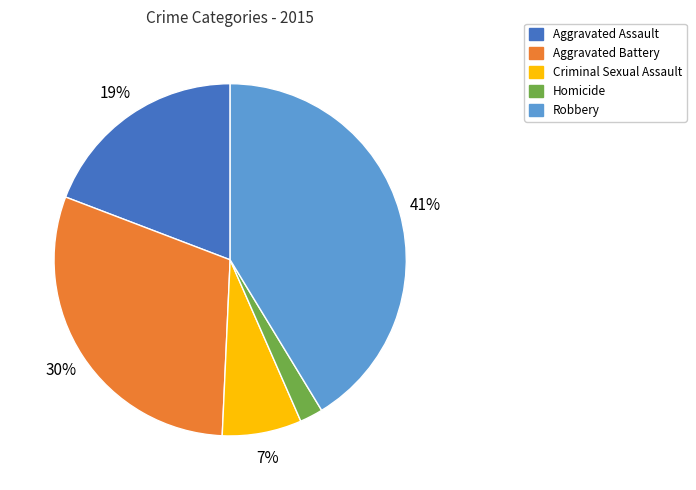

Does Robbery represent more than half of the total?

No